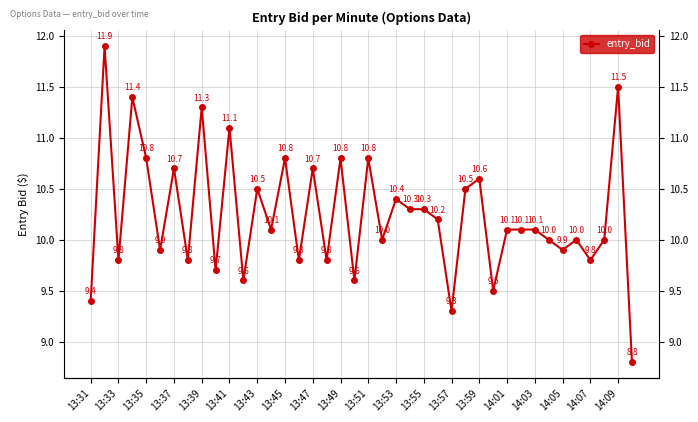

How many points are higher than both their immediate neighbors (excluding endpoints)?

14